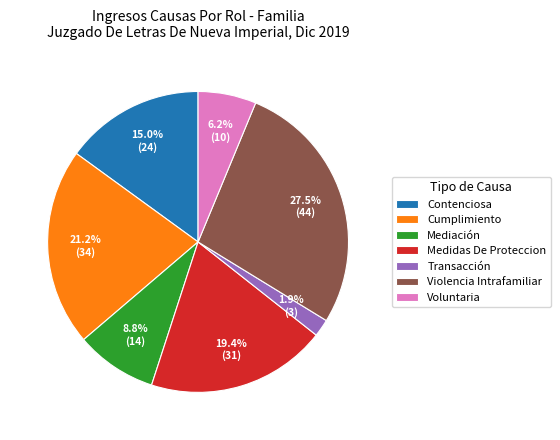

What is the smallest slice in the pie chart?

Transacción